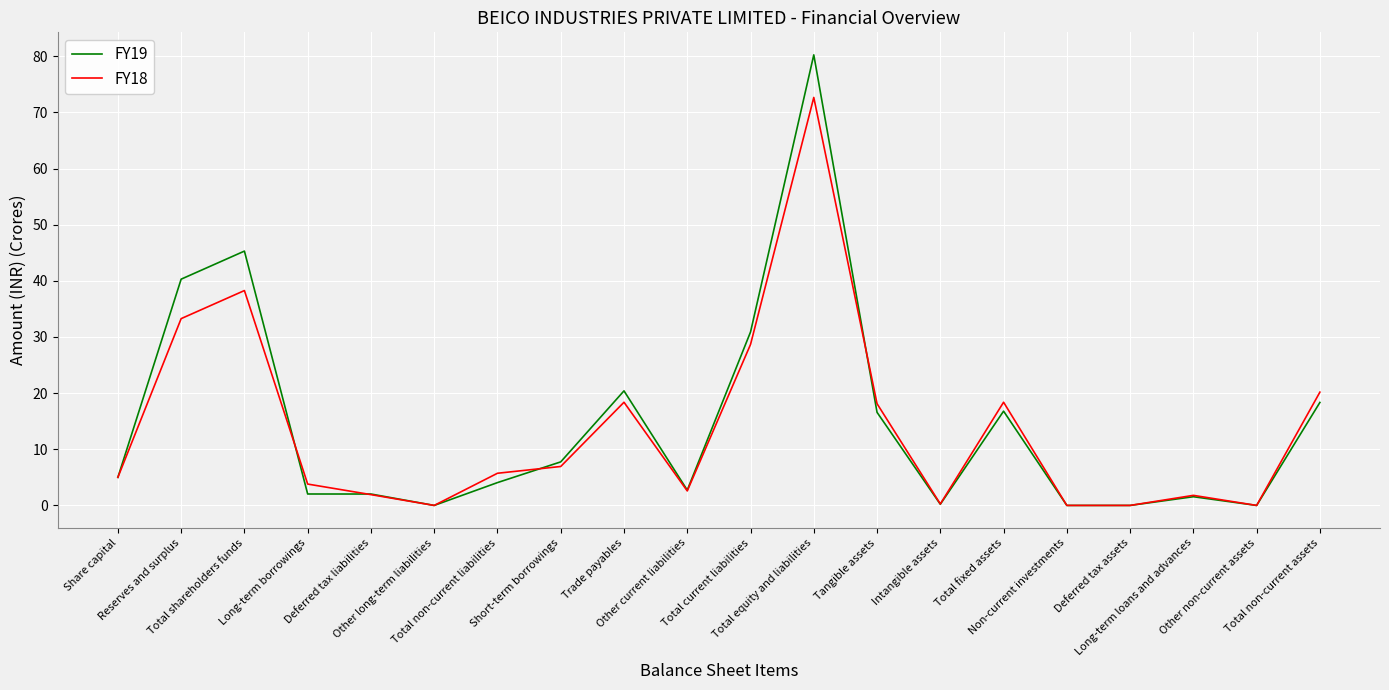

Does the chart display data point markers on the line(s)?

No